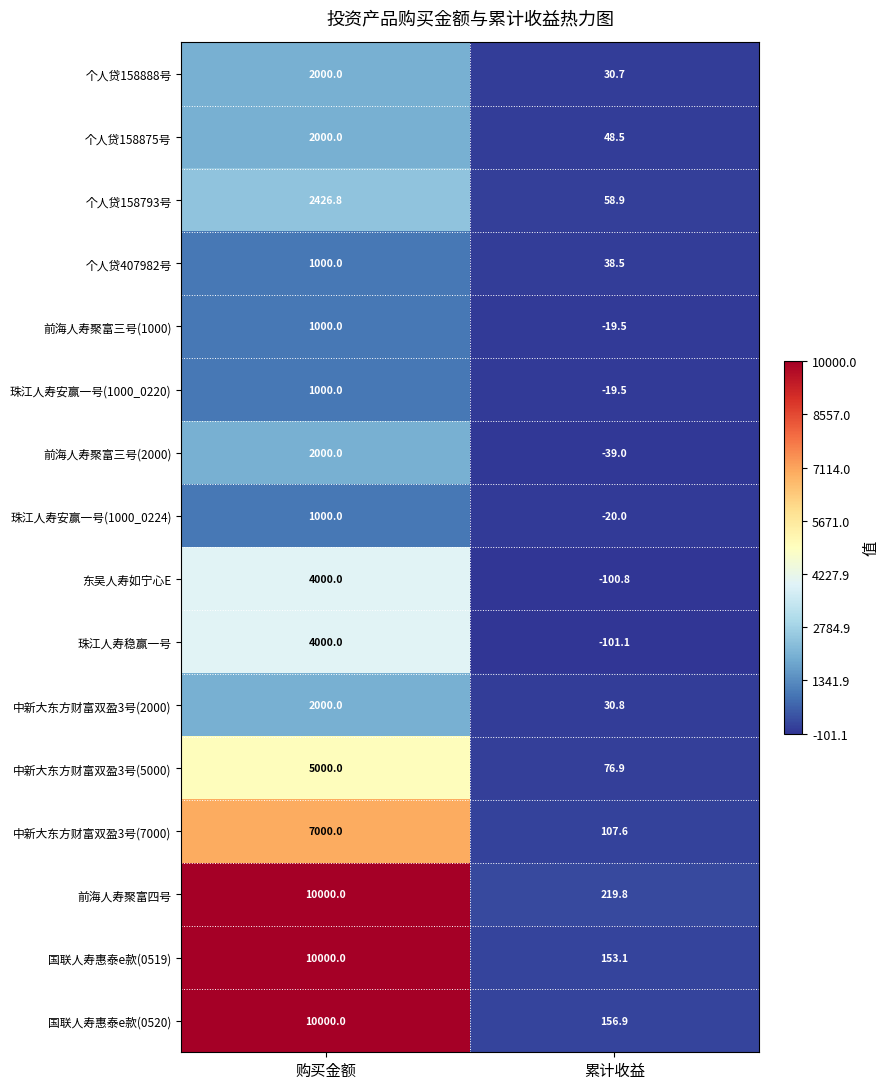

What is the sum of the 国联人寿惠泰e款(0520) values at 购买金额 and 累计收益?

10156.9